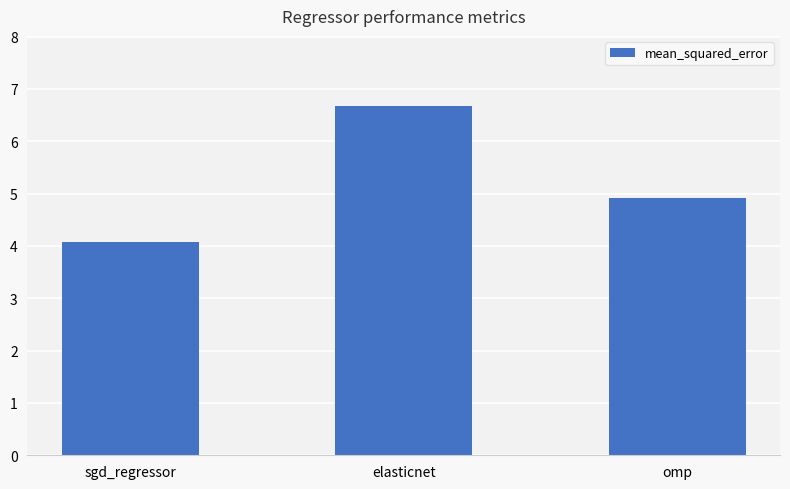

What is the change in value from sgd_regressor to omp?

+0.8